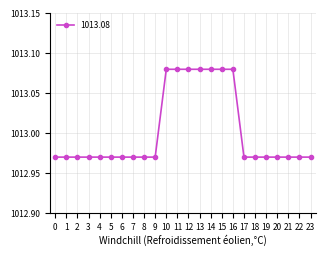

Count the values in the range 1012 to 1013.

17